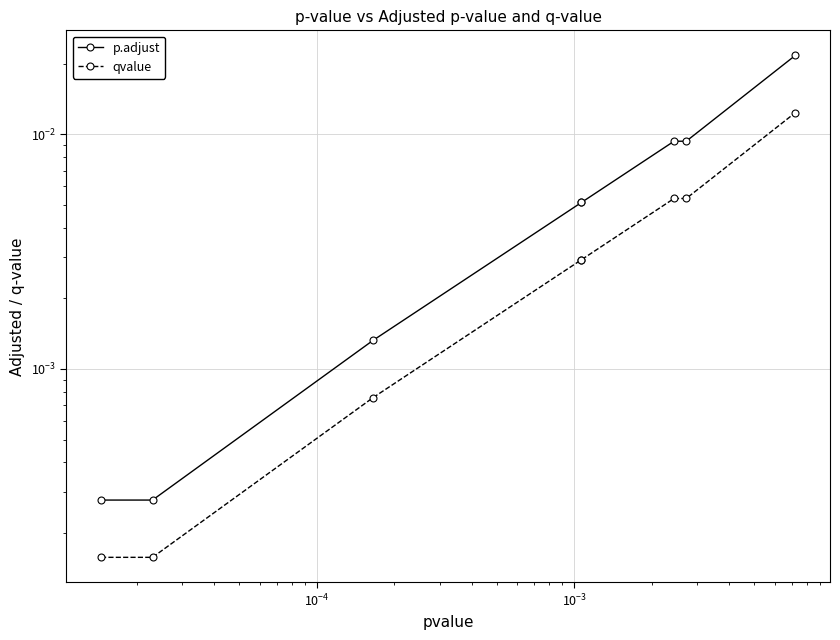

True or false: p.adjust has more than 0 points higher than both neighbors.

False